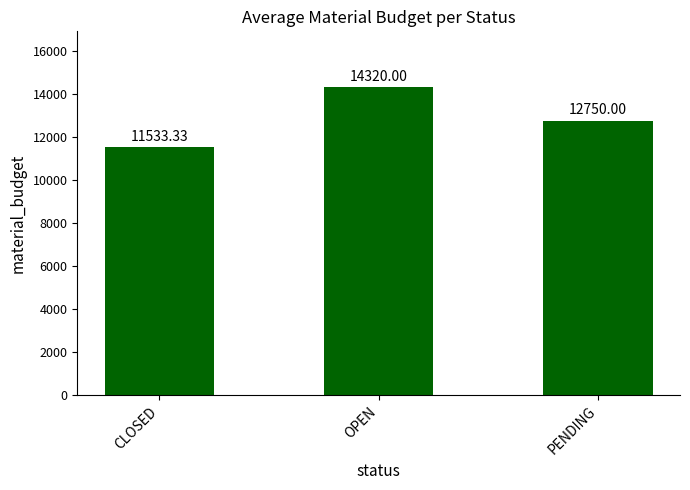

At which category does the chart reach its peak across all series?

OPEN